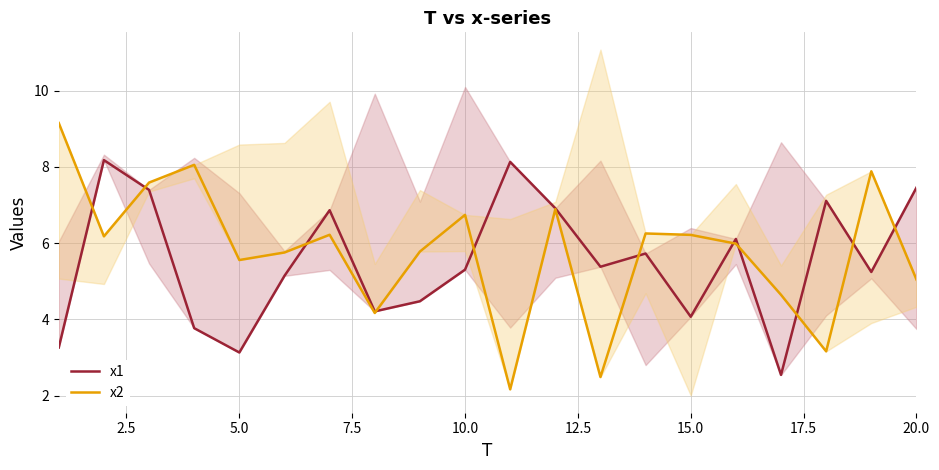

True or false: x2 has more than 1 interior local peaks.

True